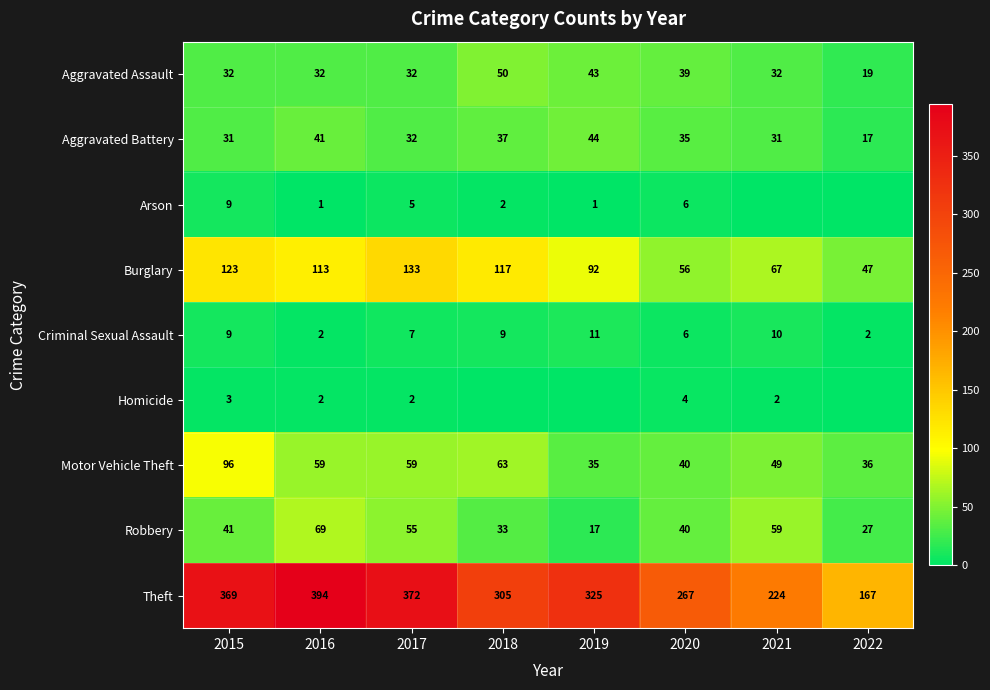

At which category does the chart reach its peak across all series?

2016